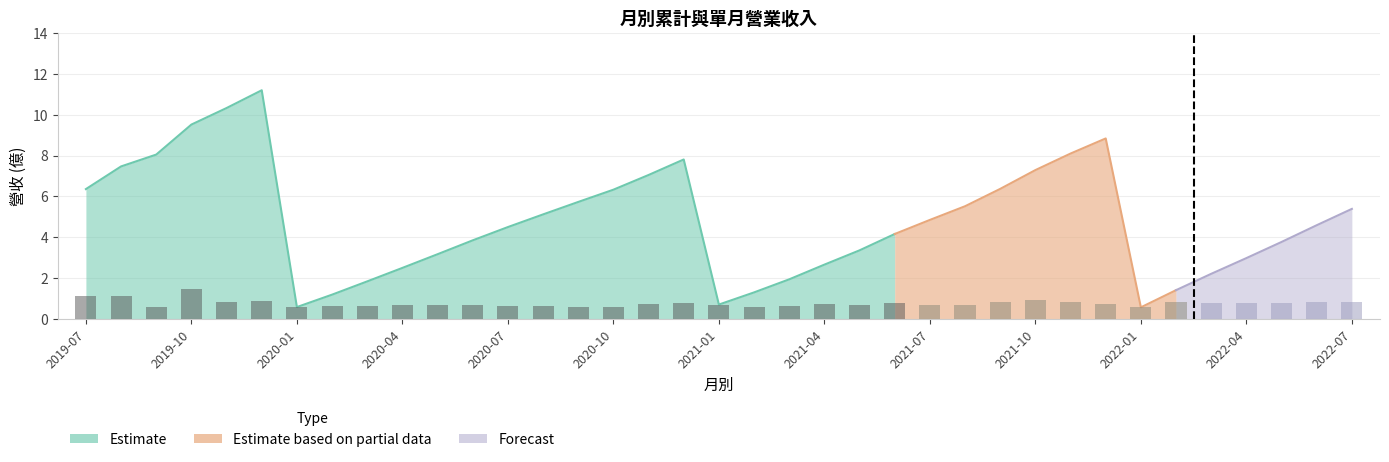

Reading left to right, list all the values displayed in this chart.

1.1	1.1	0.6	1.5	0.8	0.9	0.6	0.6	0.6	0.7	0.7	0.7	0.7	0.6	0.6	0.6	0.7	0.8	0.7	0.6	0.6	0.7	0.7	0.8	0.7	0.7	0.9	0.9	0.8	0.7	0.6	0.8	0.8	0.8	0.8	0.8	0.8